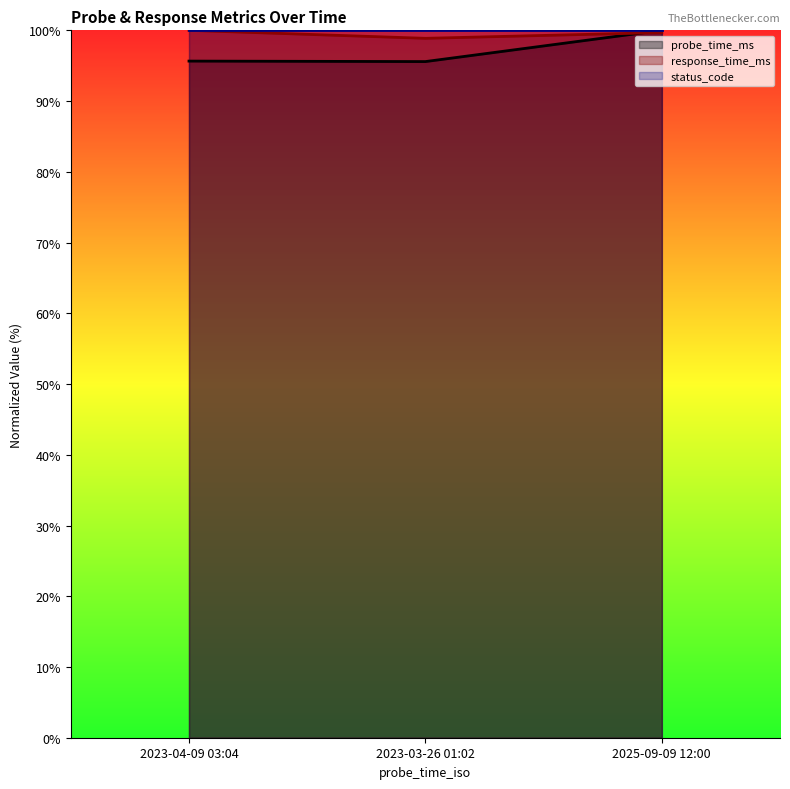

How many values in the response_time_ms series exceed 99?

2